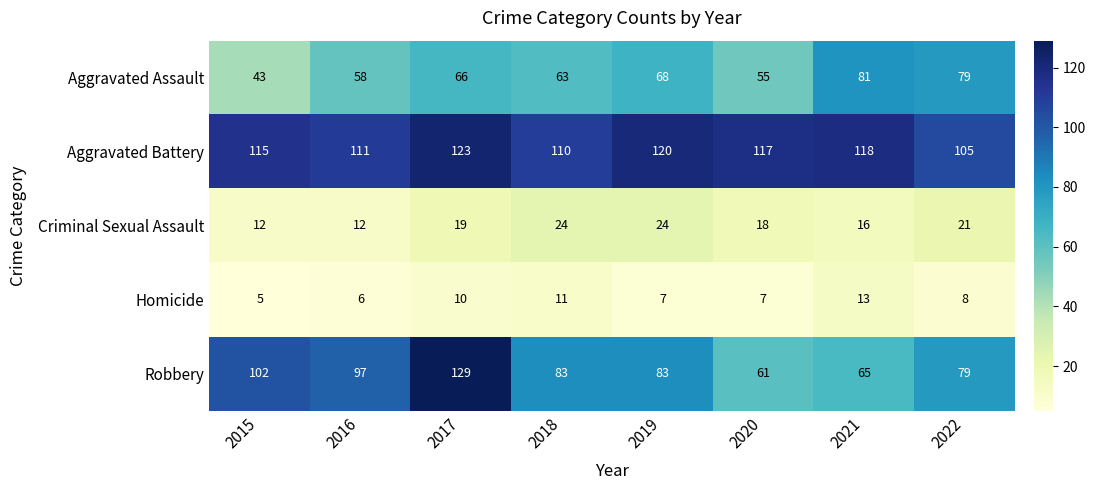

At 2019, list the series in order from largest to smallest.

Aggravated Battery, Robbery, Aggravated Assault, Criminal Sexual Assault, Homicide